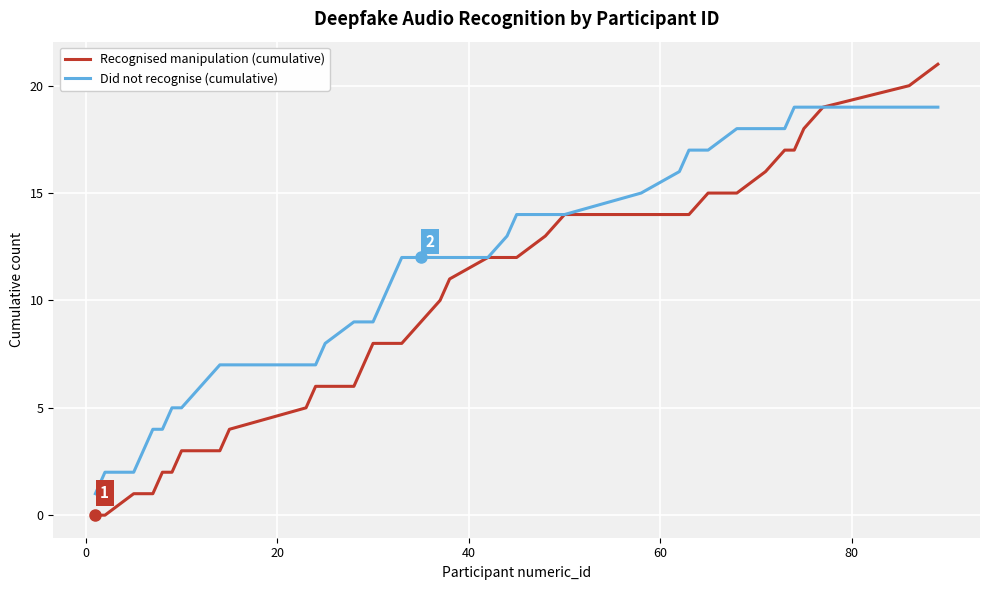

Which series has the largest range (max minus min)?

Recognised manipulation (cumulative)